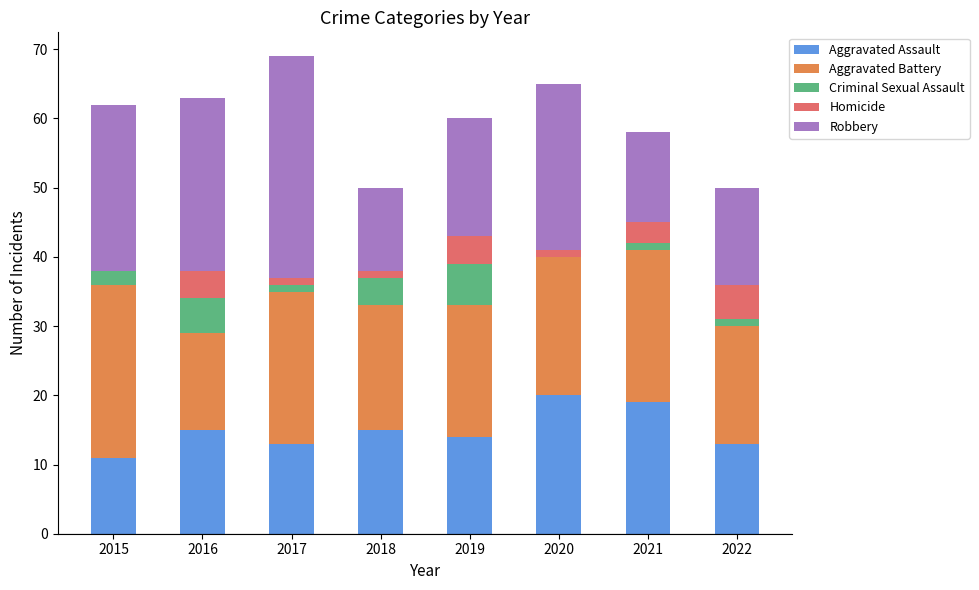

What is the total value across all series at 2016?

63